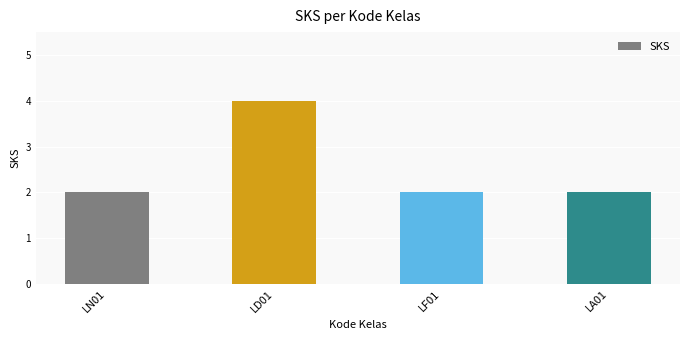

The chart shows a value of 4 at LA01. True or false?

False